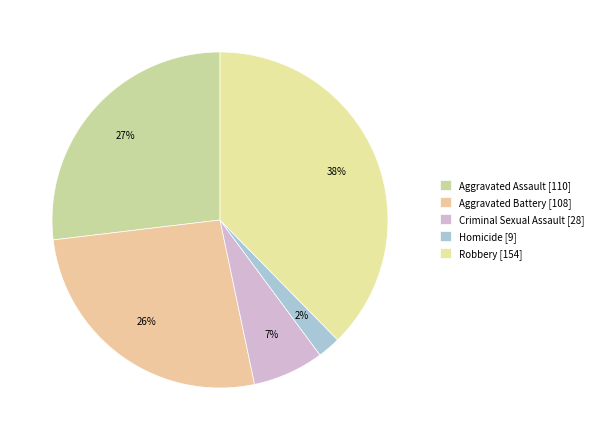

What is the total percentage of Homicide and Robbery?

39.9%